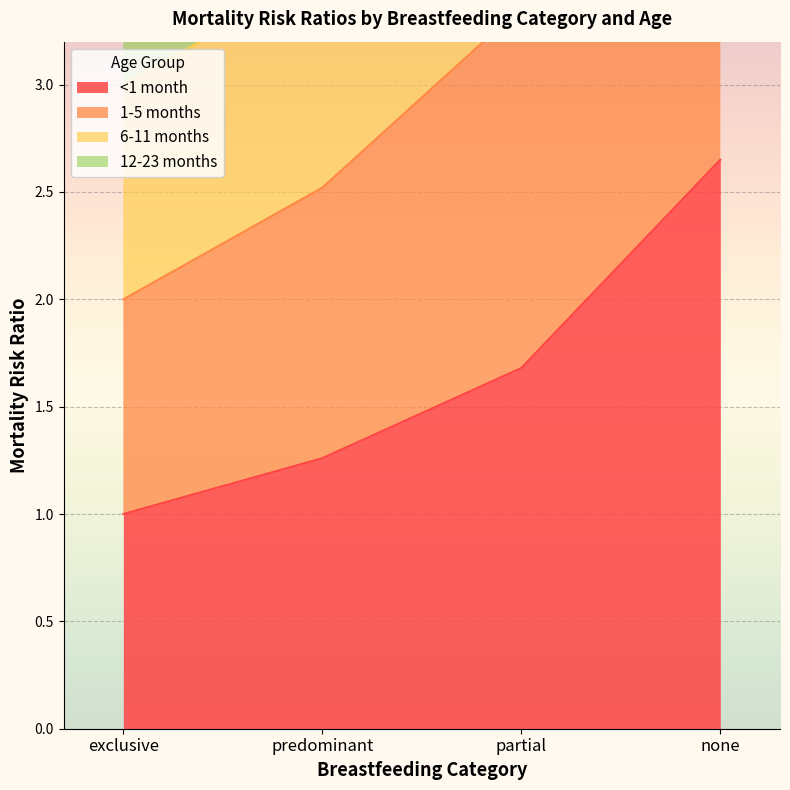

Does the chart display data point markers on the line(s)?

No